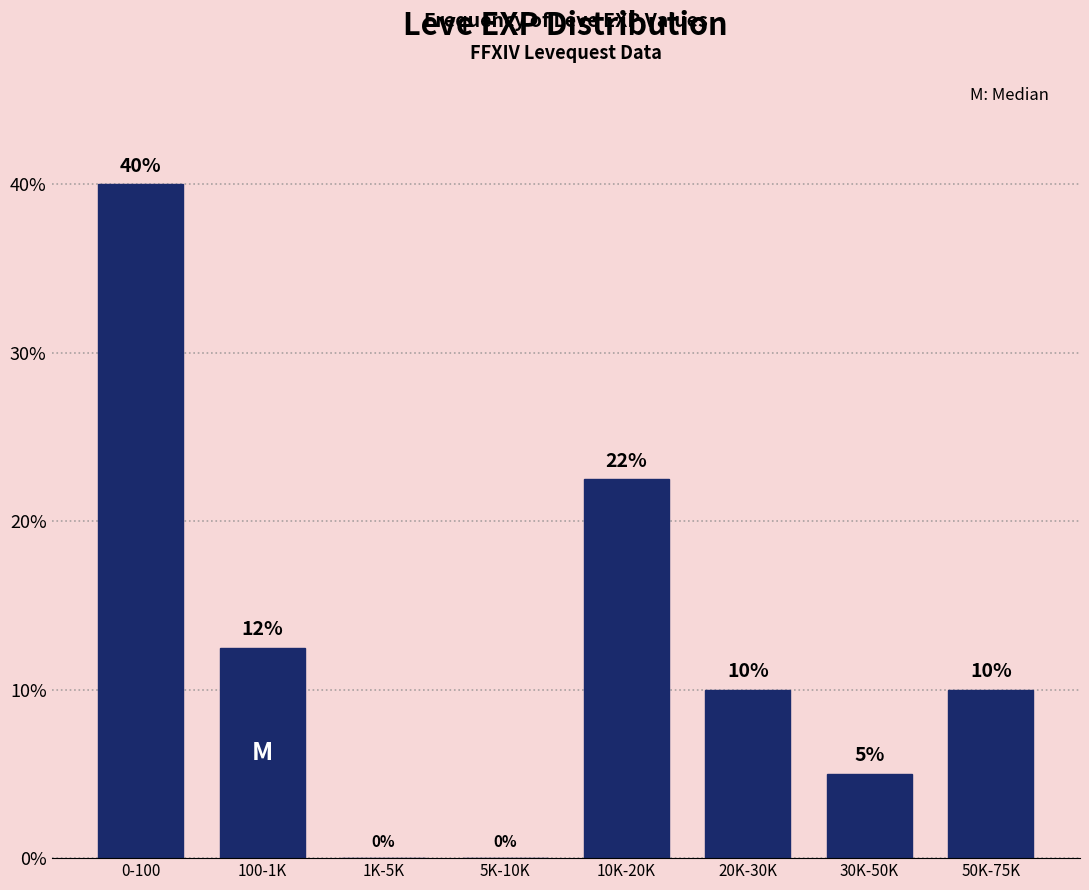

What is the sum of the values at 20K-30K and 30K-50K?

15.0